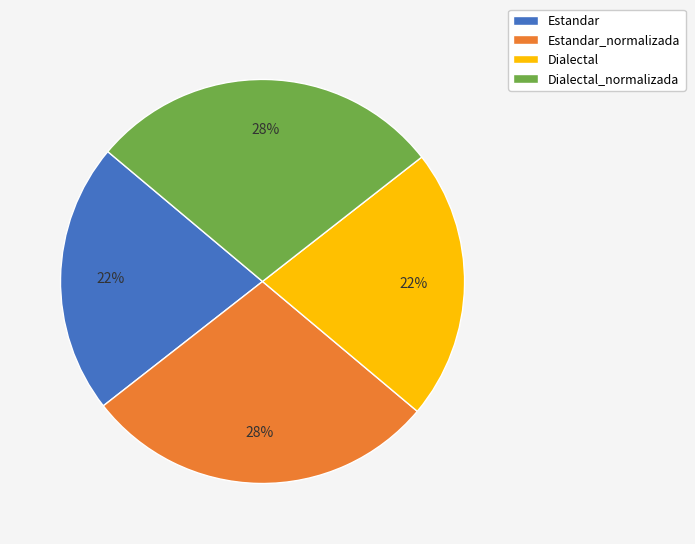

Does Estandar_normalizada account for over 50% of the chart?

No